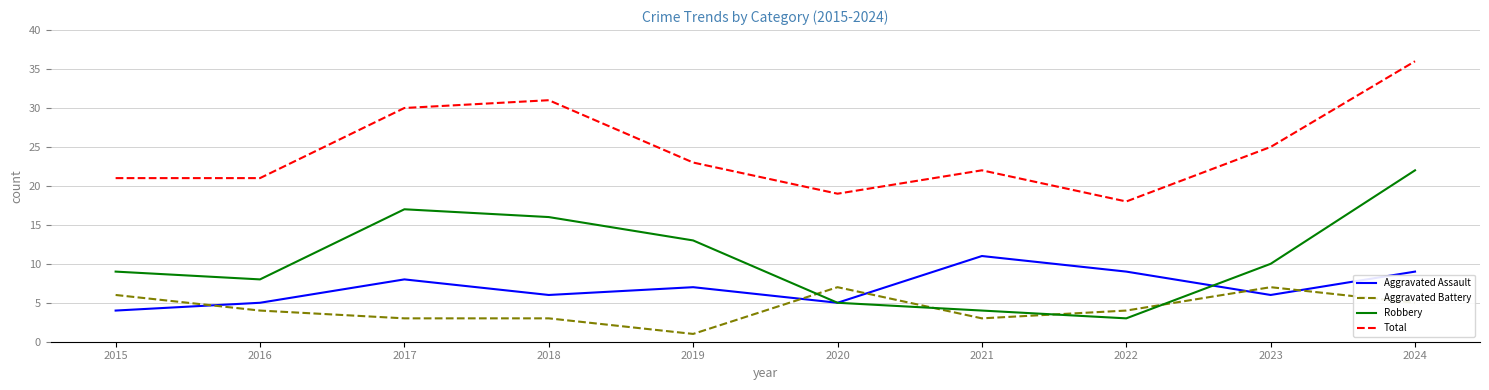

Read the Aggravated Battery value at 2023.

7